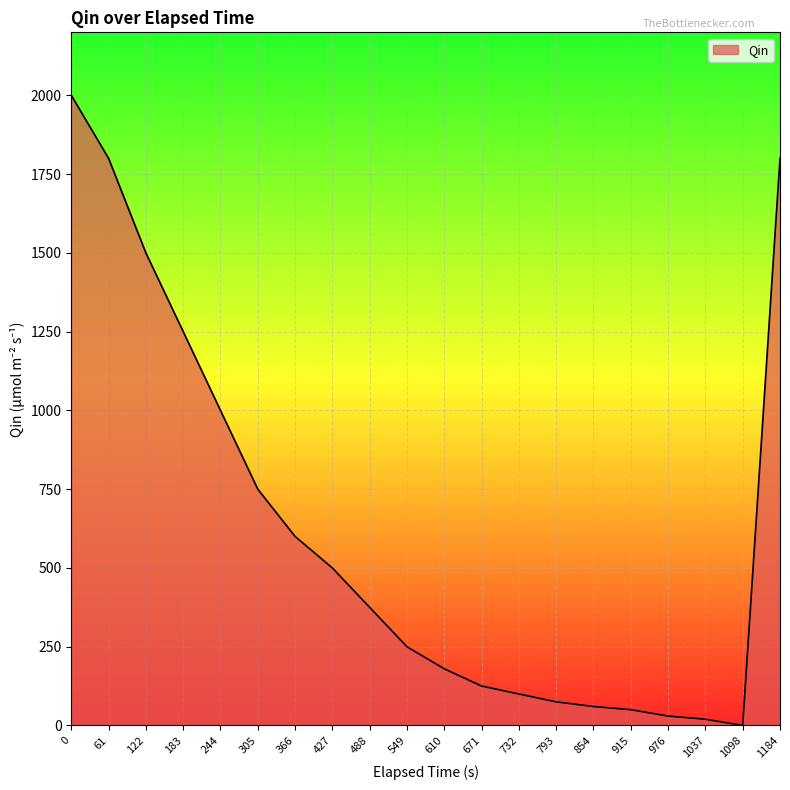

Is it true that the value at 183 is 1250.2?

True